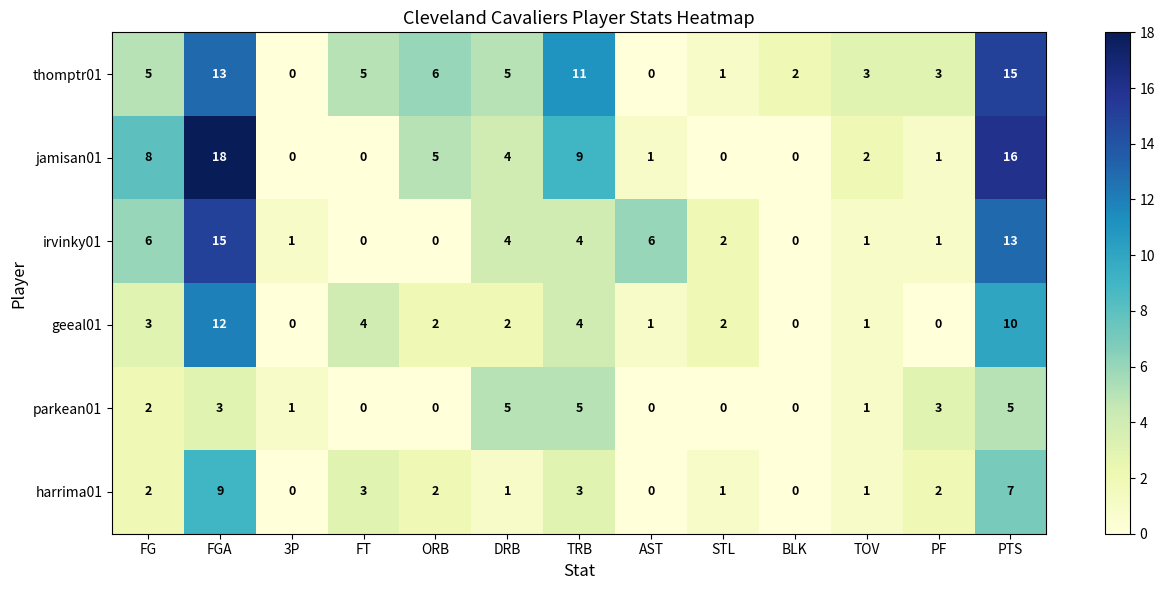

What is the difference between the highest and lowest values at TRB?

8